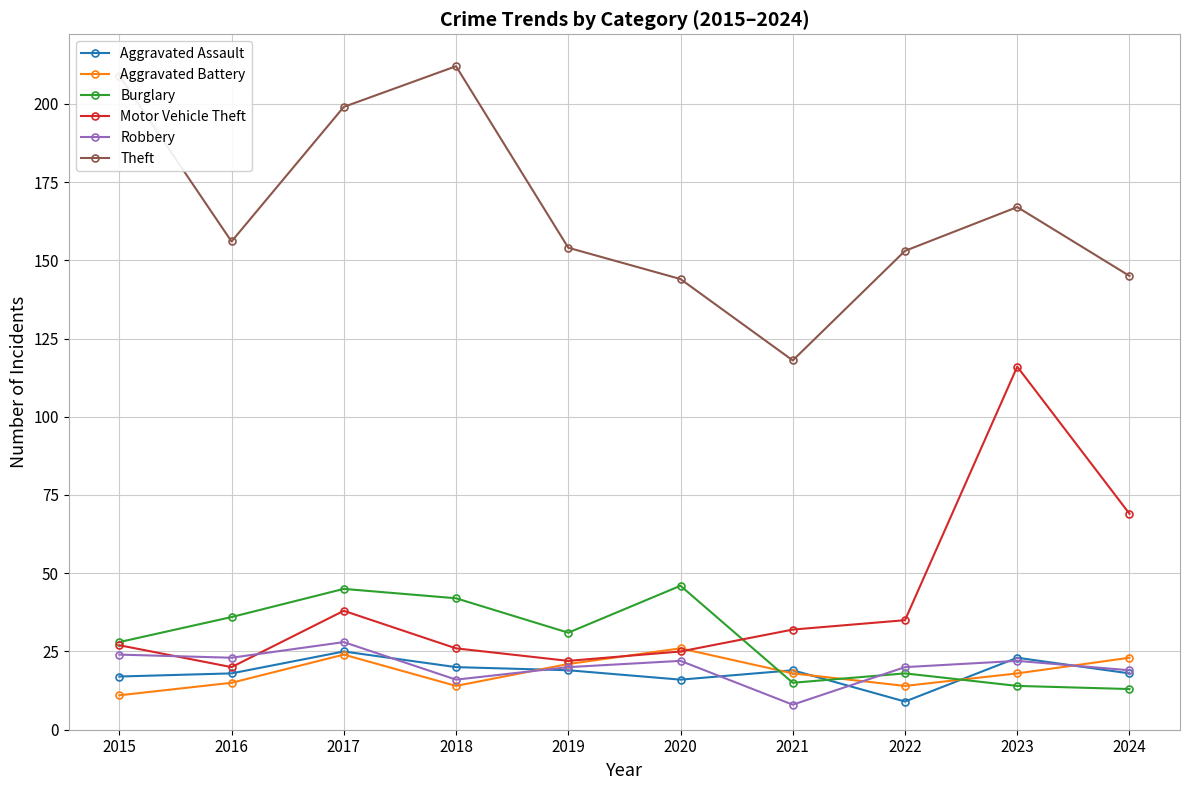

What is the average value of the Aggravated Battery series?

18